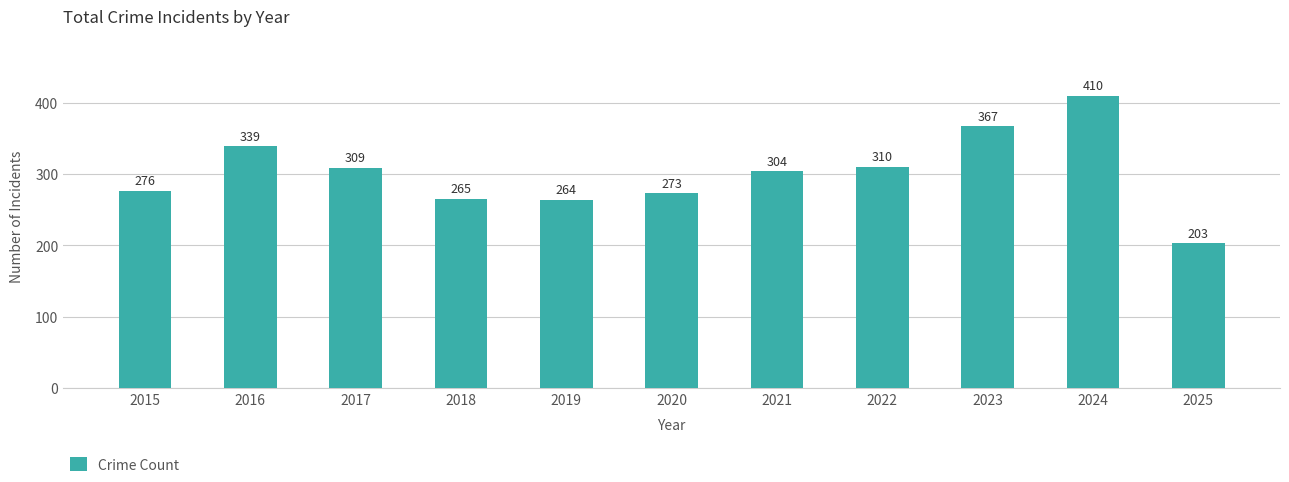

Reading right to left, what are all the values shown in this chart?

2025=203	2024=410	2023=367	2022=310	2021=304	2020=273	2019=264	2018=265	2017=309	2016=339	2015=276